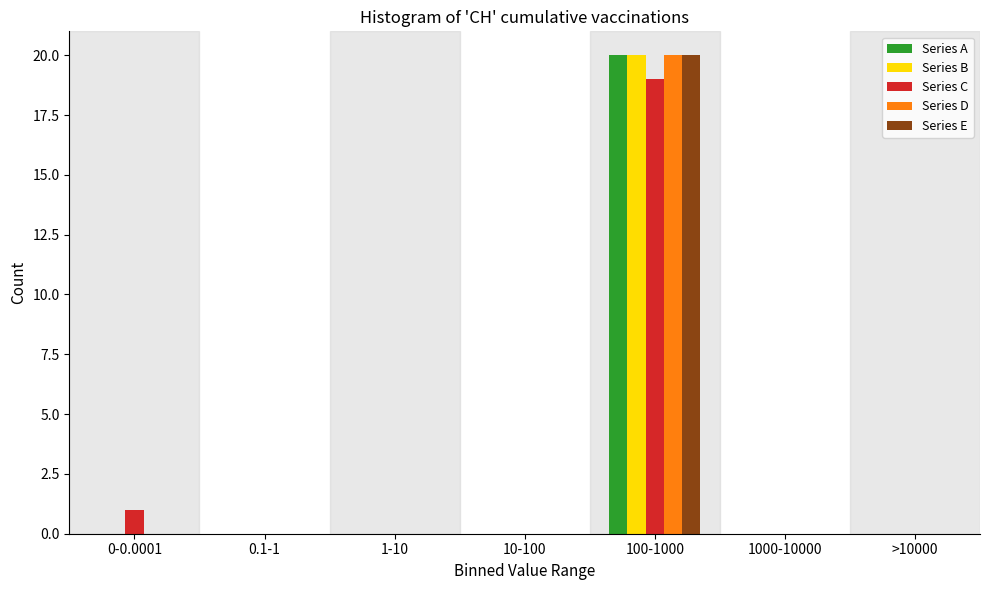

What is the maximum value for Series A?

20